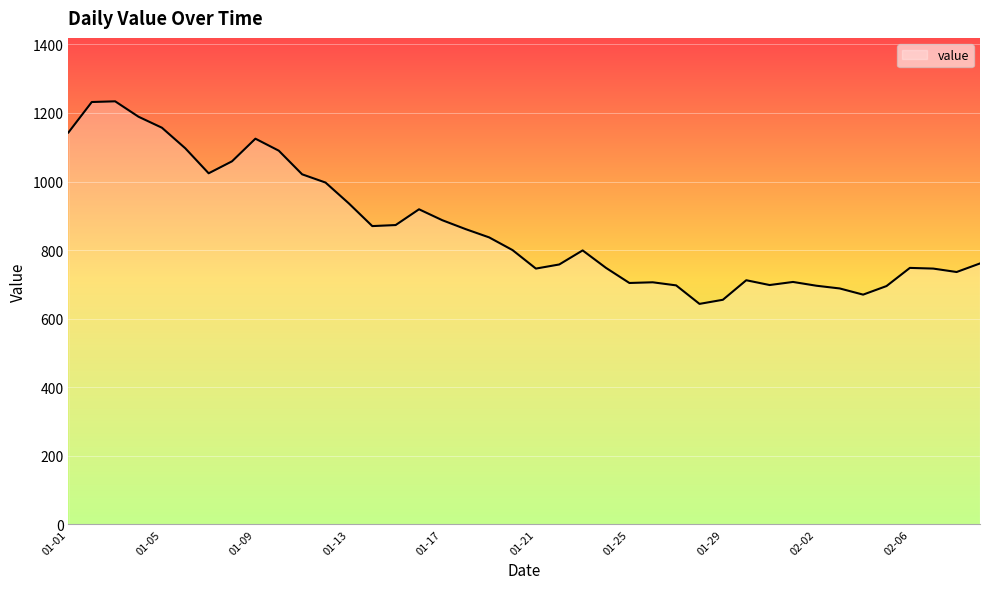

How many lines are shown in the chart?

1